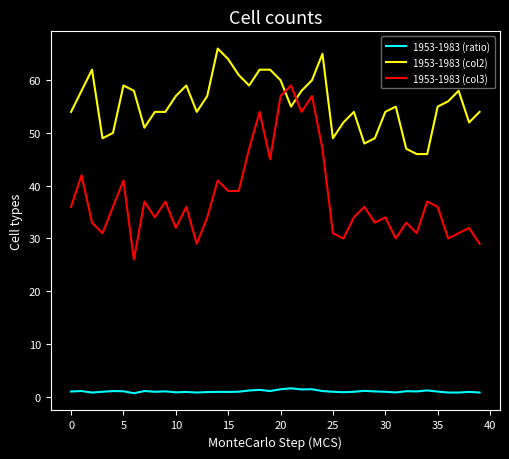

At how many categories does at least one series exceed 41?

40